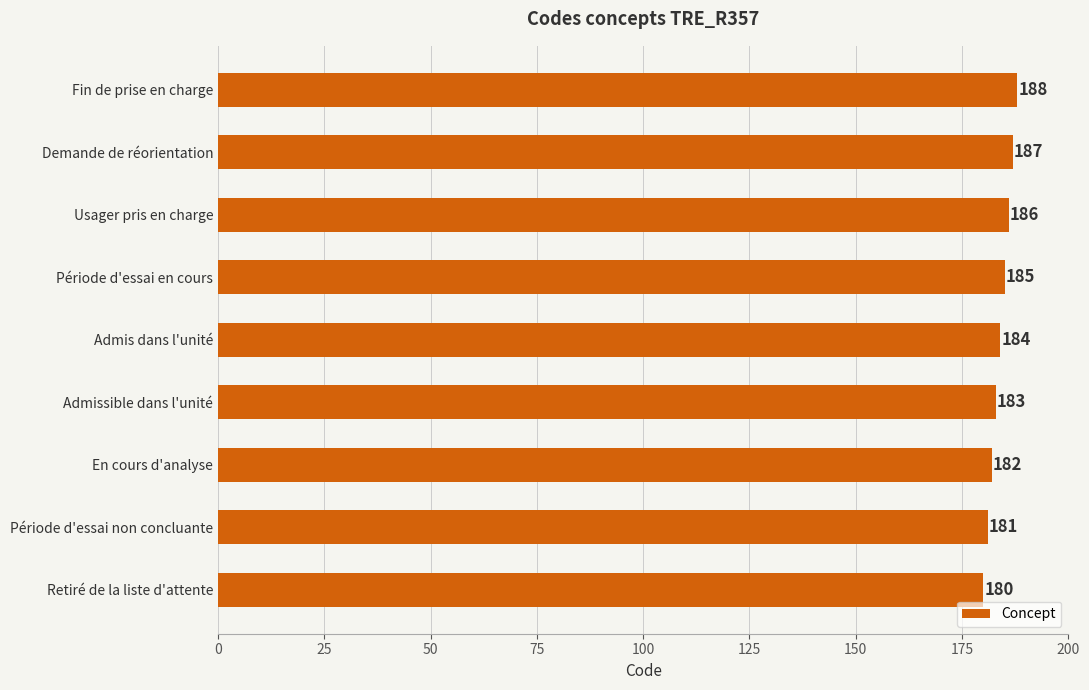

What is the ratio of the value at Usager pris en charge to the value at En cours d'analyse?

1.0